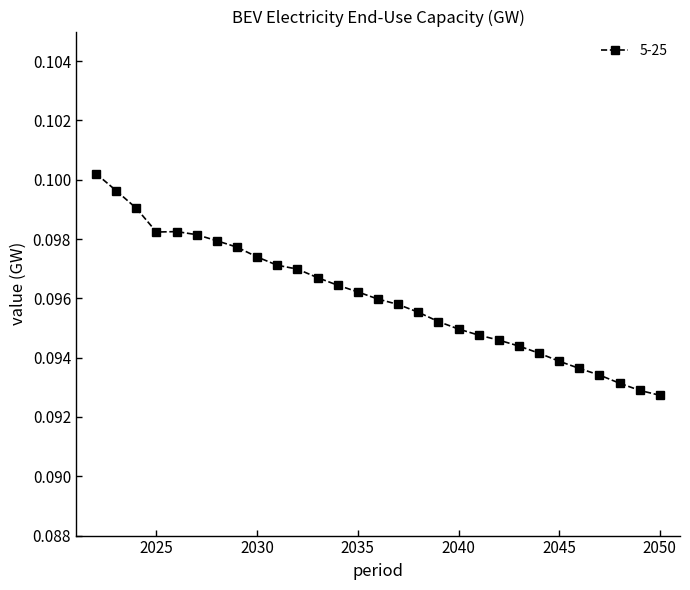

Count the values in the range 0 to 1.

29